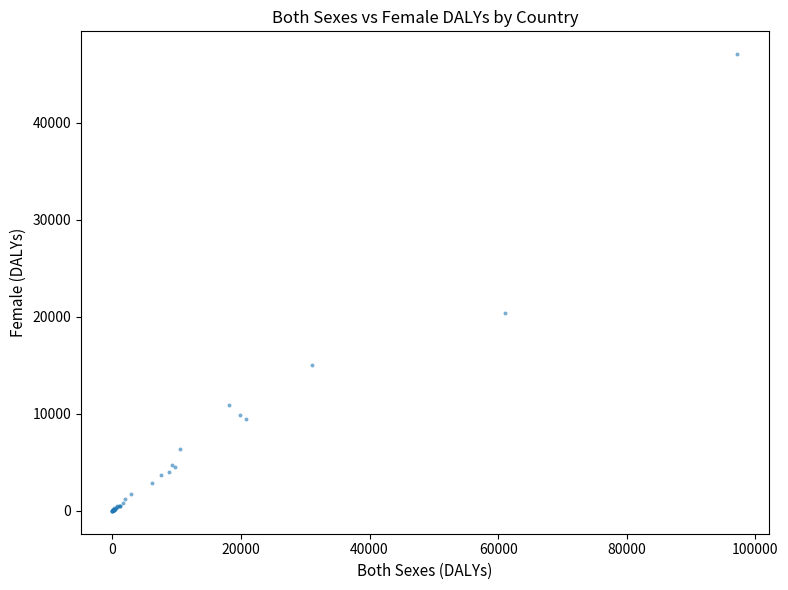

What Y value in the scatter plot is closest to 23521?

20363.0